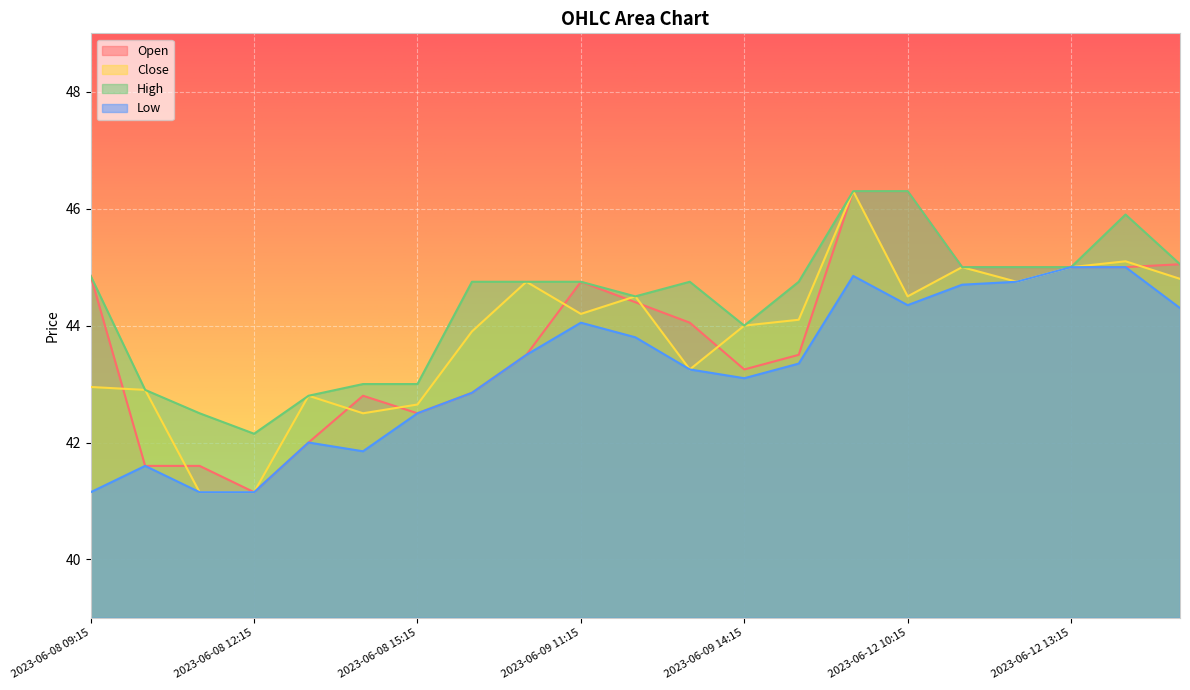

What is the spread (max minus min) of values at 2023-06-09 11:15?

0.7